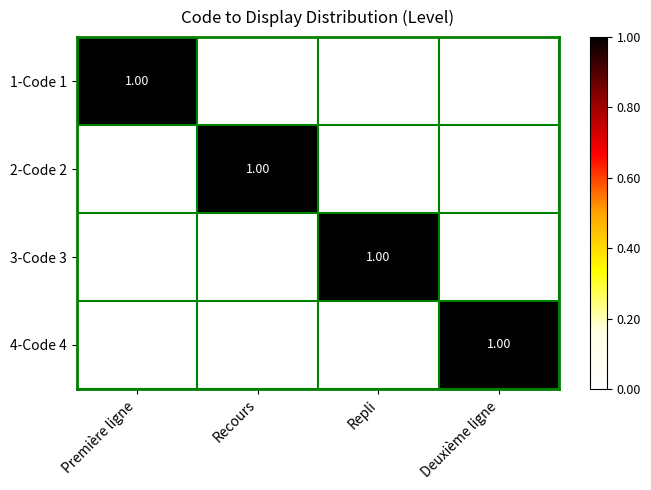

Which has a higher value, Première ligne or Deuxième ligne?

Première ligne